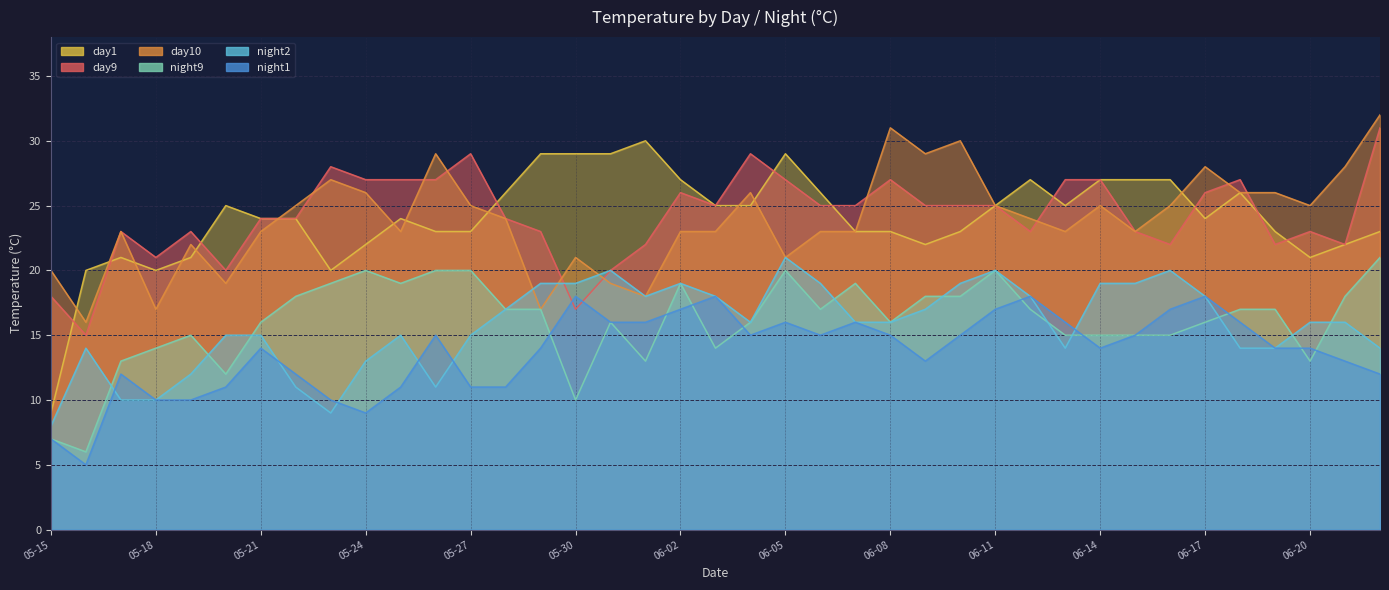

What are all the series names shown in the legend?

day9, day10, day1, night1, night2, night9